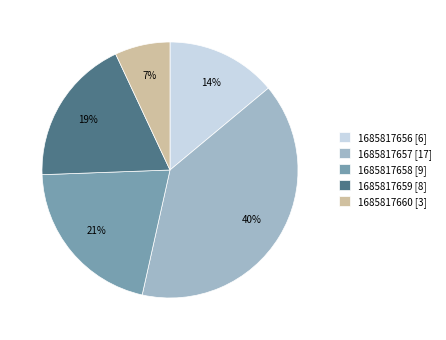

Combined, do 1685817658 and 1685817656 account for over 50%?

No